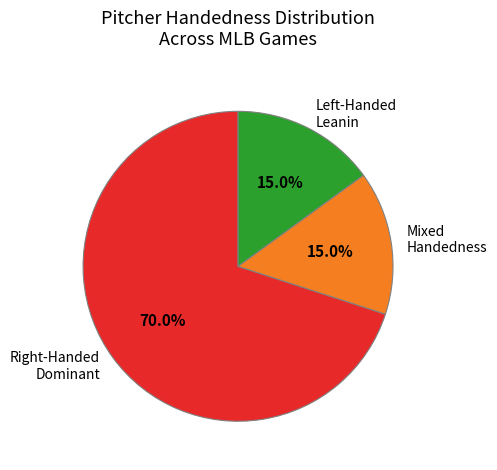

What is the largest slice in the pie chart?

Right-Handed Dominant